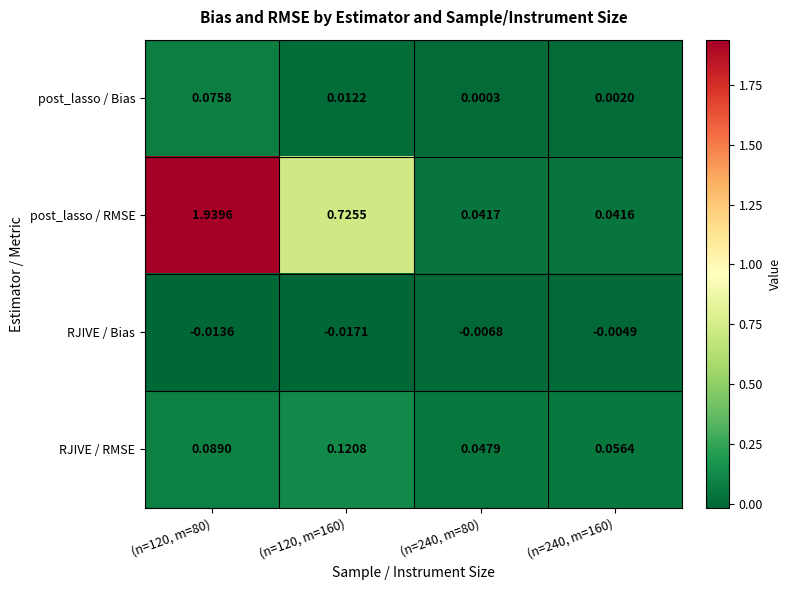

Which series has the largest total across all categories?

post_lasso / RMSE